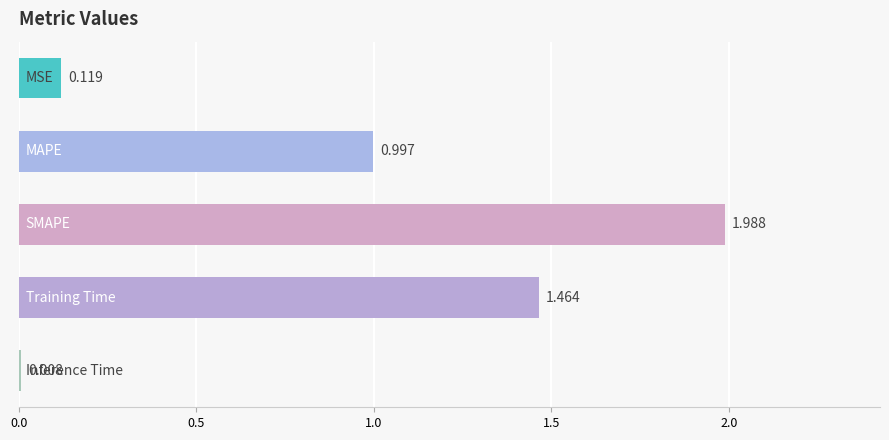

How many bars are there in total?

5